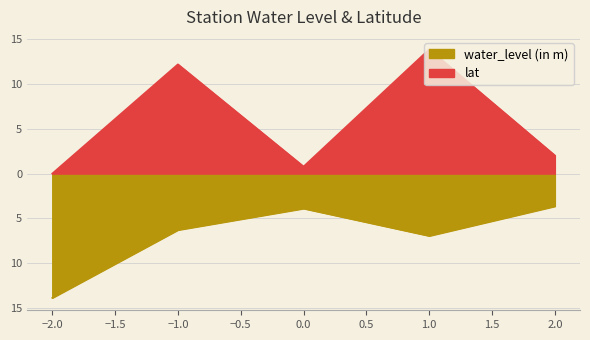

True or false: water_level (in m) and lat cross at least once.

False